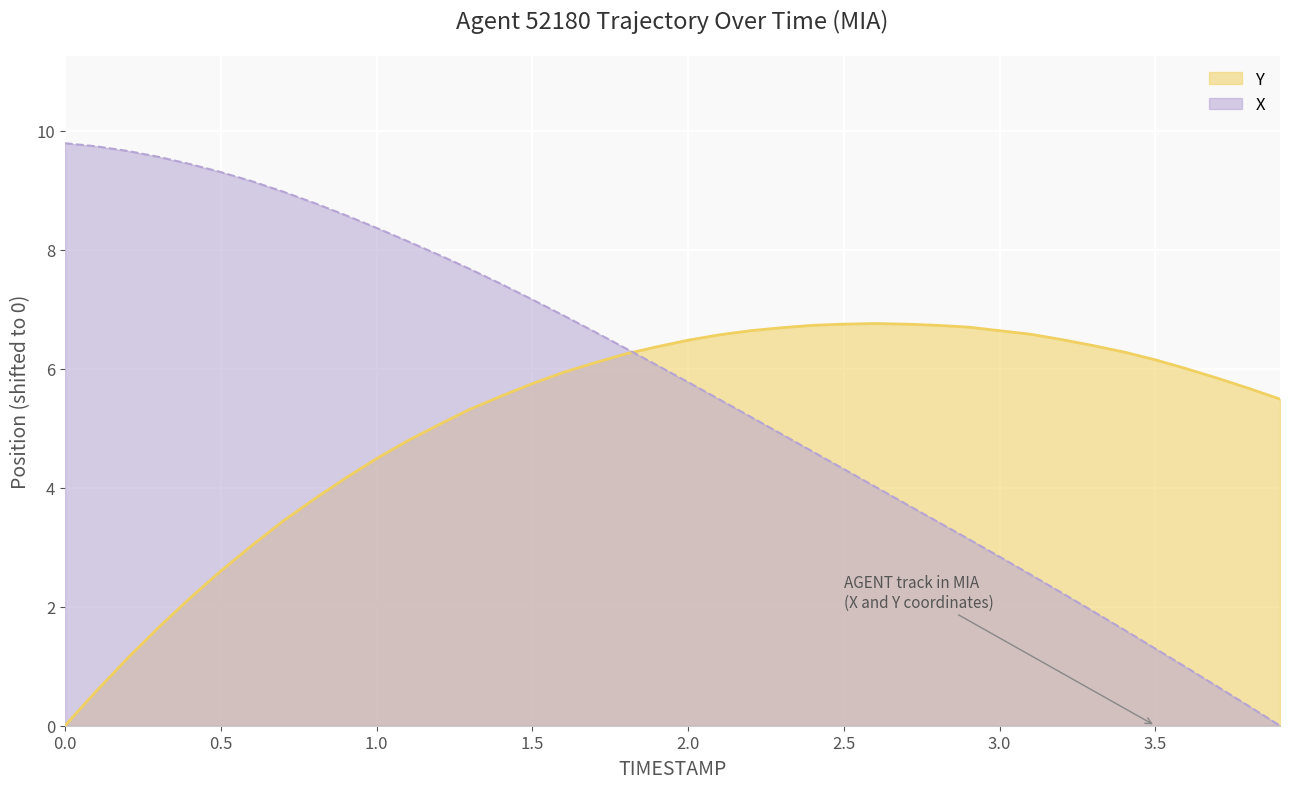

Which series has the largest total across all categories?

X